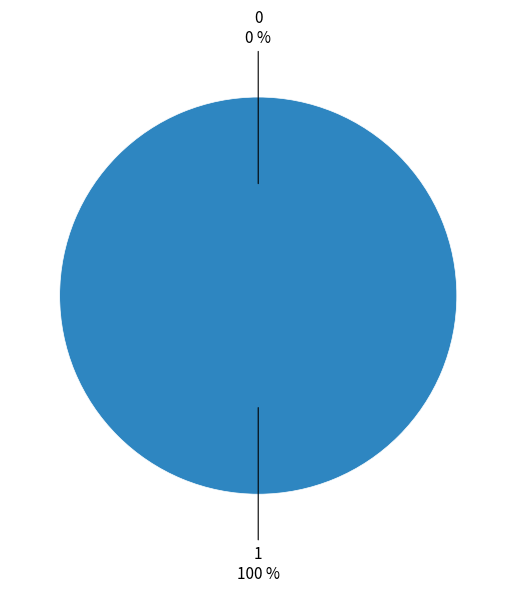

How many segments does this pie chart have?

2